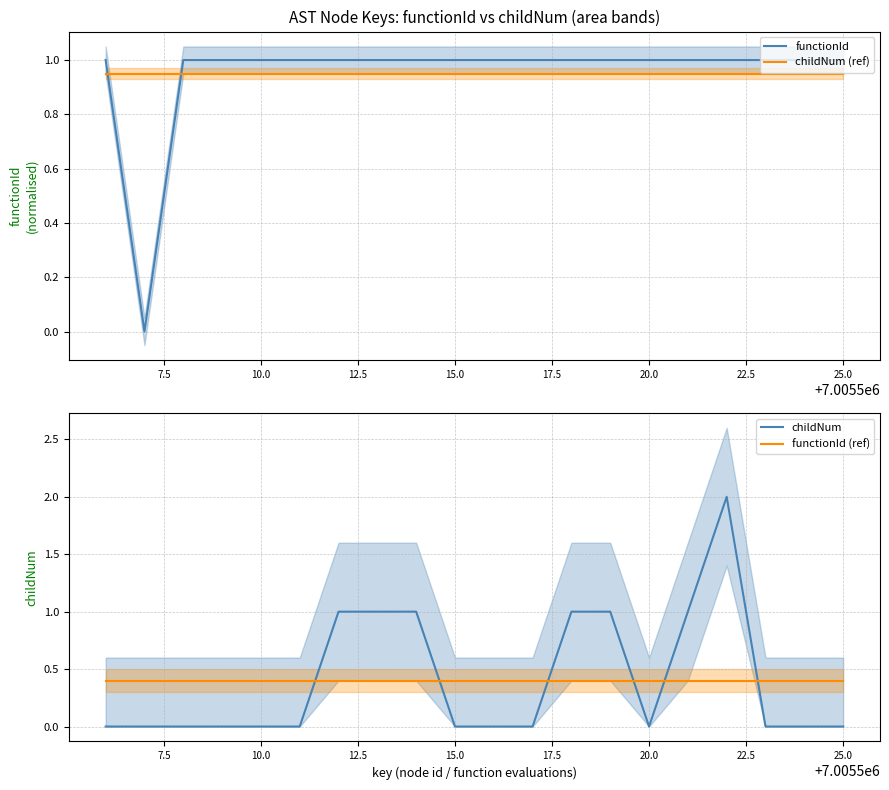

True or false: functionId has a value of 1.0 at 15.0.

True